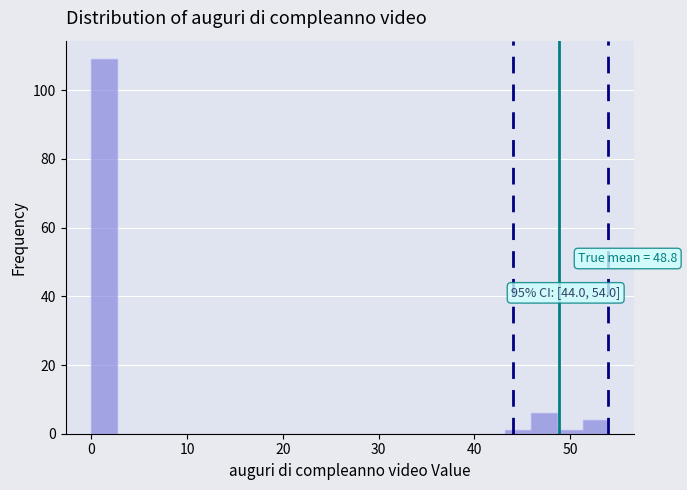

Around what value on the x-axis is the tallest bar? Give the approximate position of its centre, as read against the axis.

1